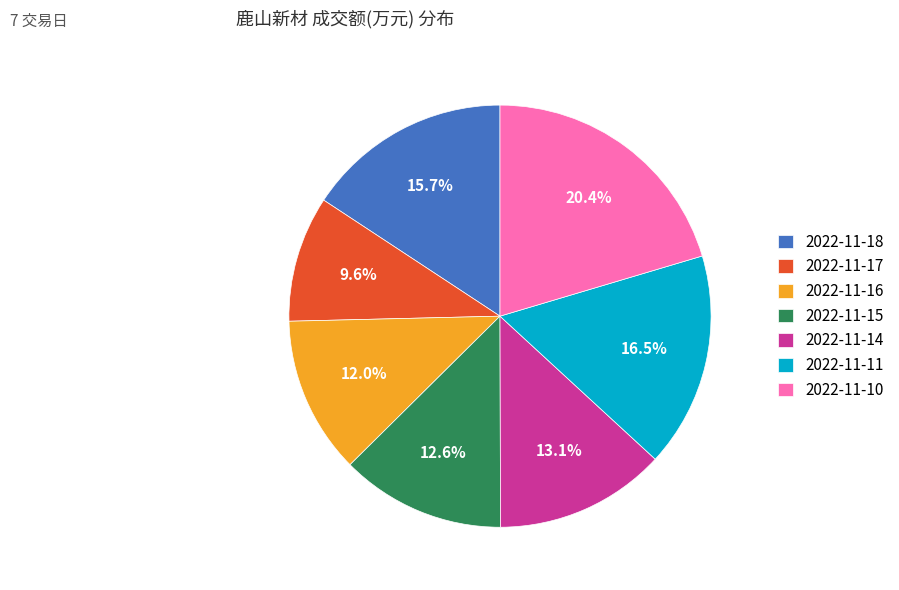

What percentage is the 2022-11-16 slice, to the nearest percent?

12%